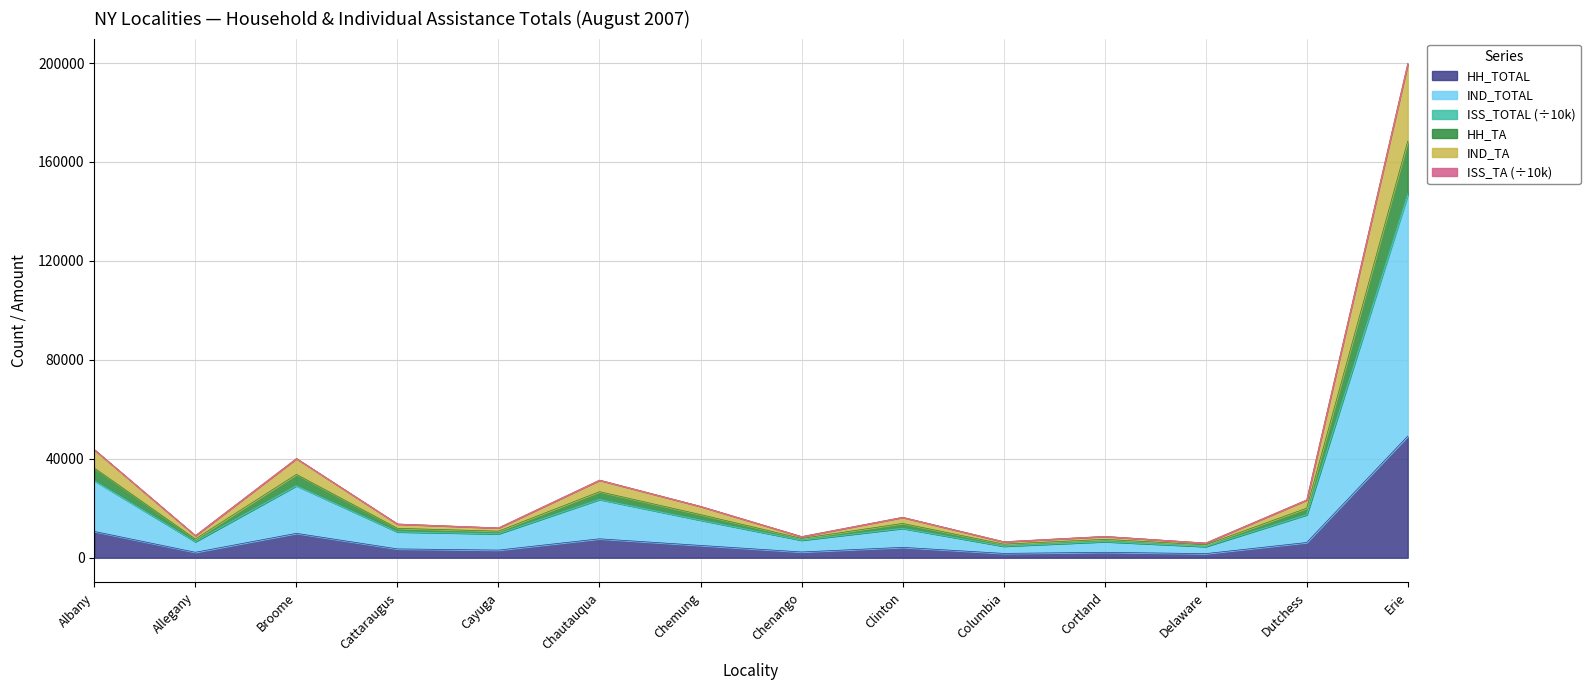

What is the highest value of the HH_TOTAL series?

49155.0